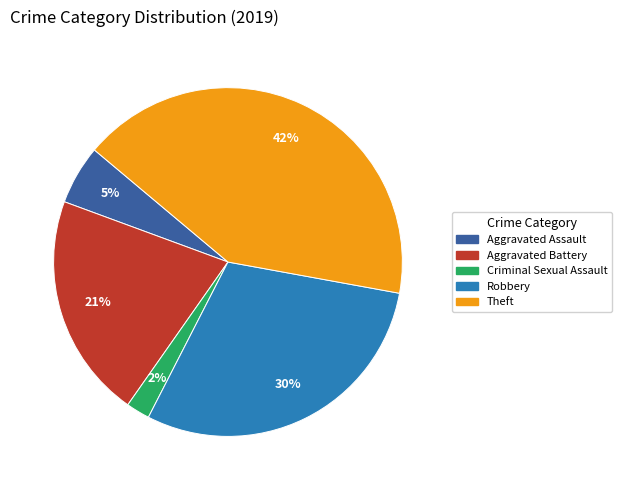

What percentage is the Aggravated Assault slice, to the nearest percent?

5%